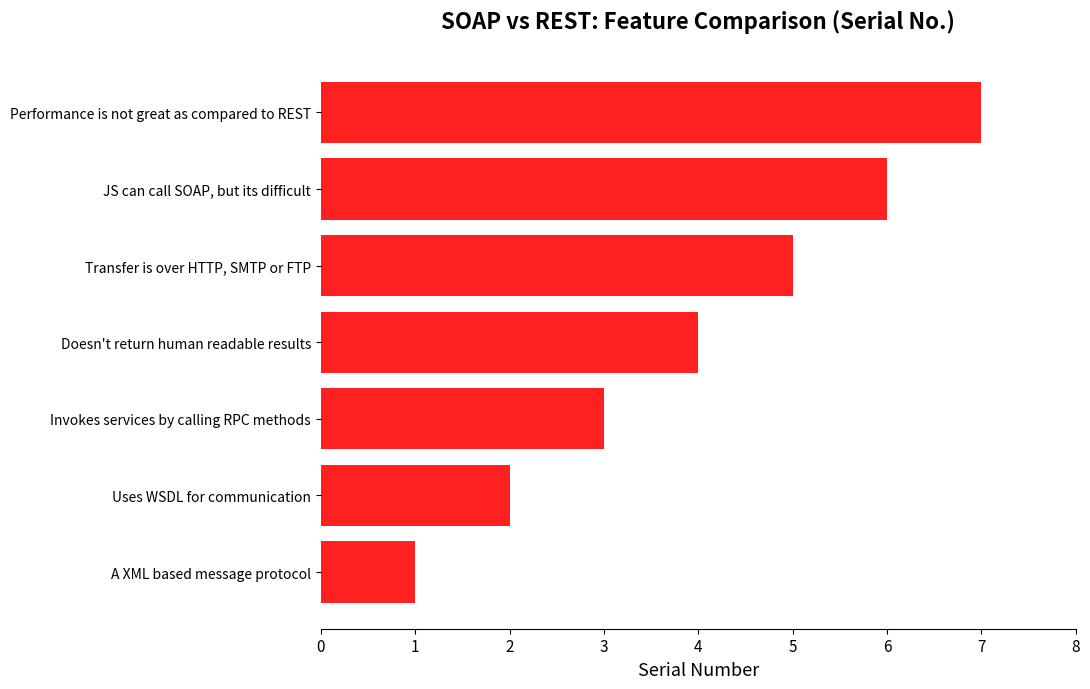

What is the ratio of the value at Doesn't return human readable results to the value at A XML based message protocol?

4.0